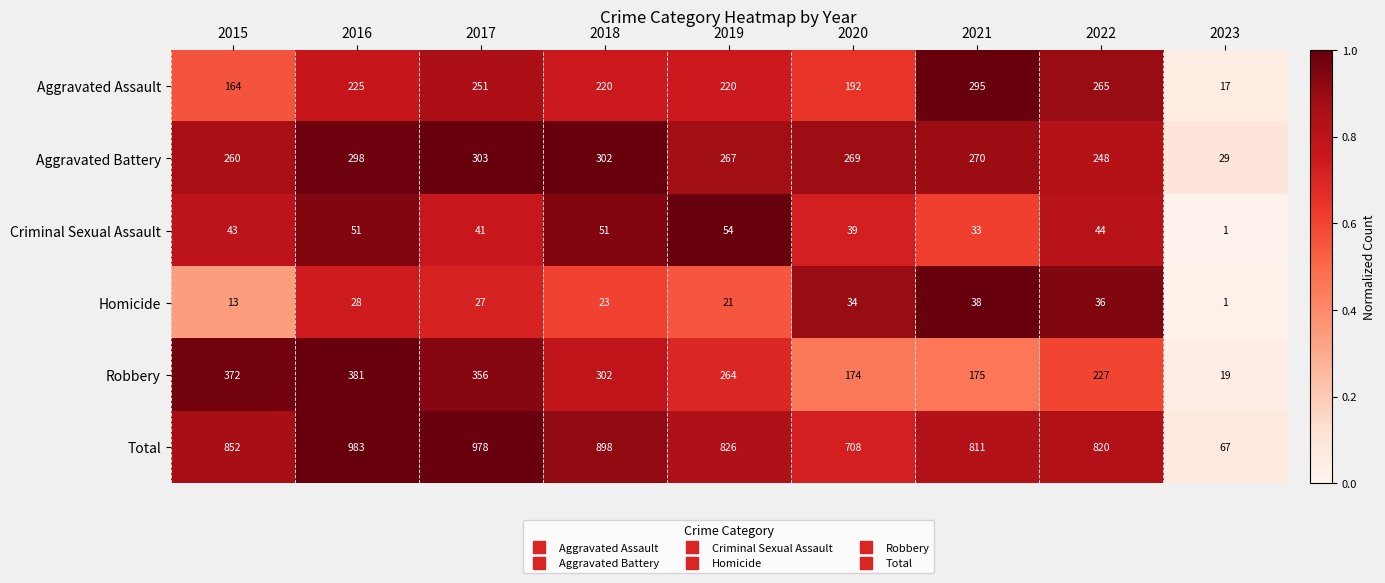

Between 2015 and 2022, which series saw the biggest shift?

Robbery